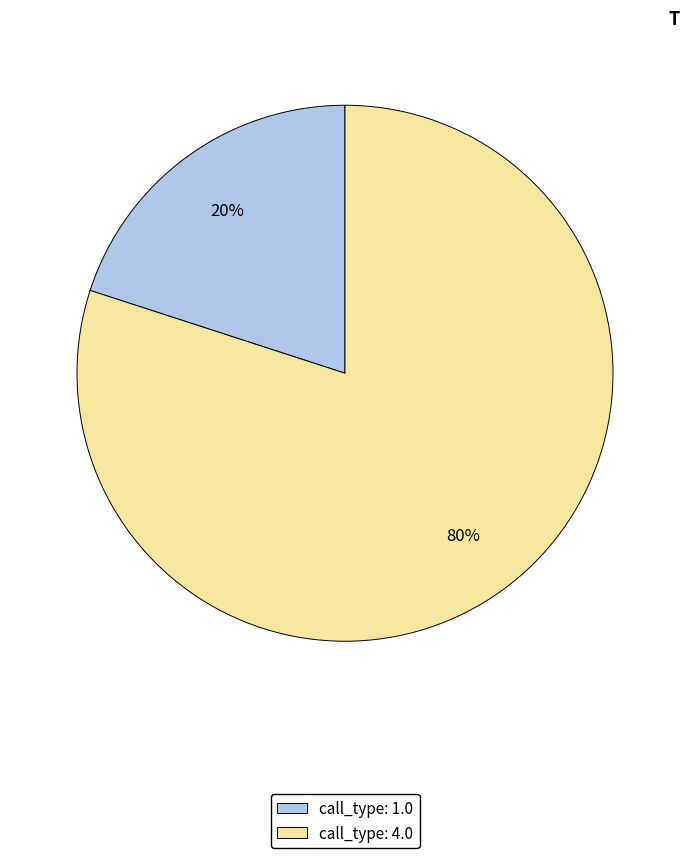

How many segments does this pie chart have?

2